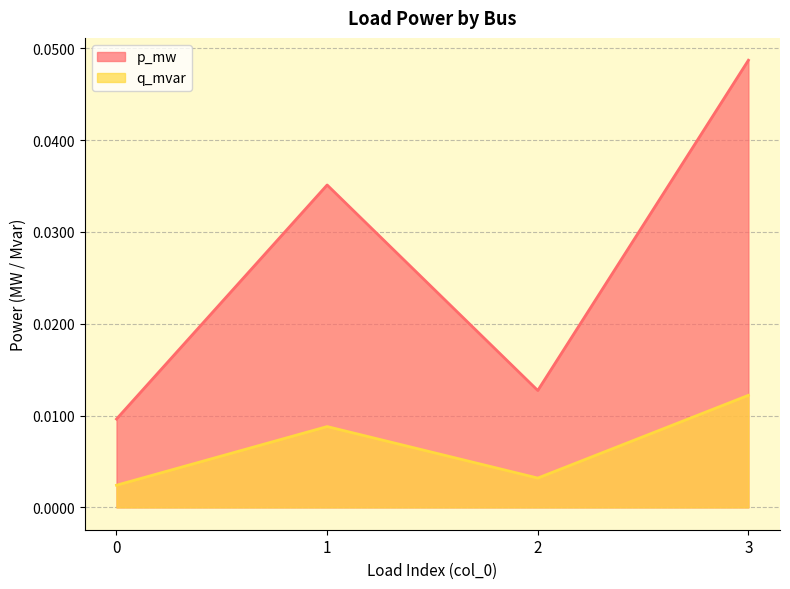

List the series in order of their overall mean, highest first.

p_mw, q_mvar